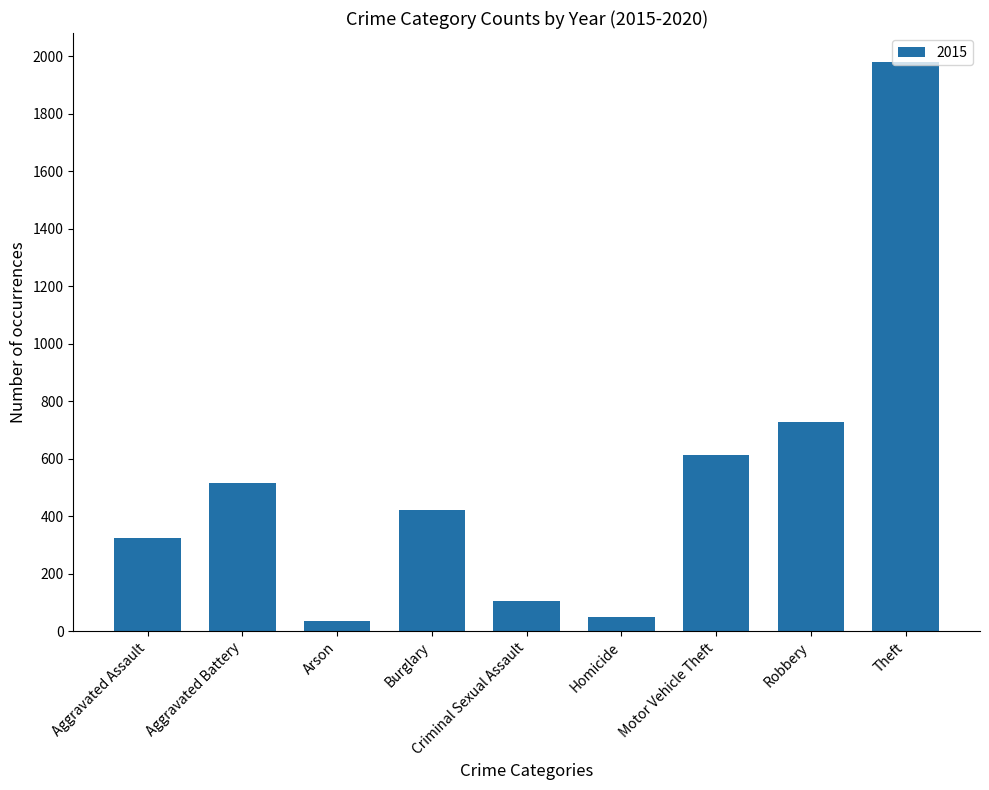

Which label corresponds to the largest value in the chart?

Theft